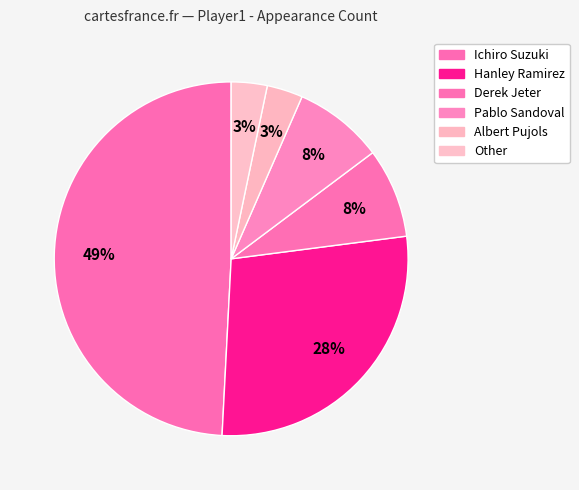

To the nearest percent, what is the difference between the largest and smallest slice percentages?

46%